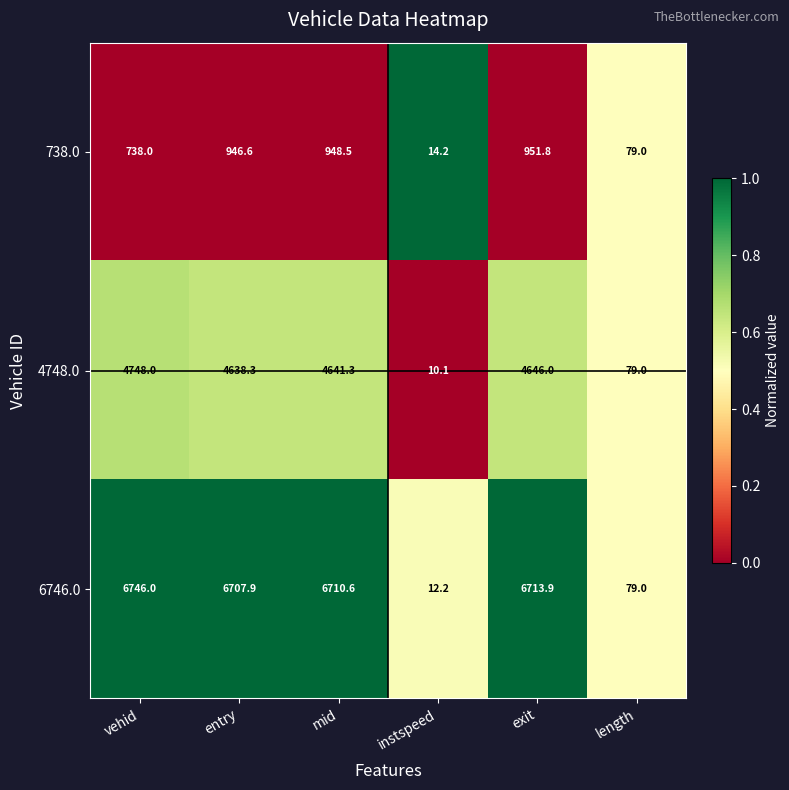

The value of 4748.0 at exit is 6680.1. True or false?

False